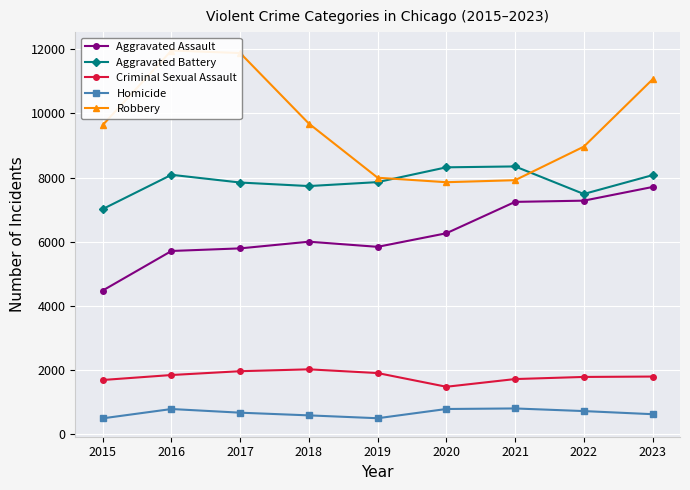

What is the lowest value of the Aggravated Battery series?

7019